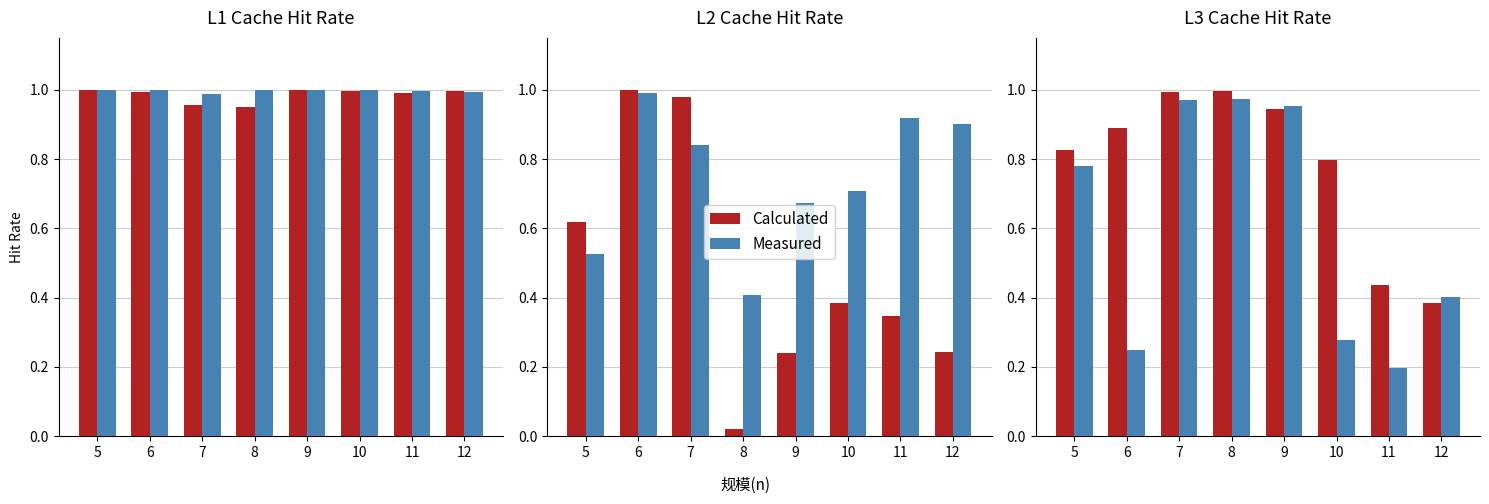

What is the value of the Calculated bar at the 7th from the left?

0.4